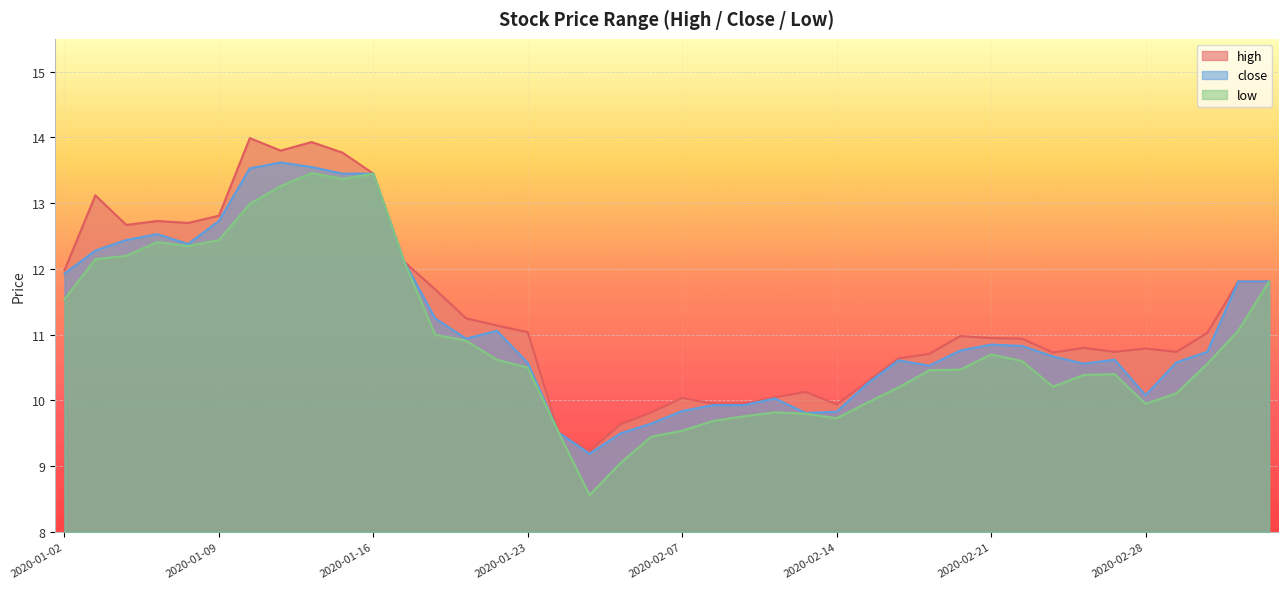

True or false: close and high cross at least once.

False